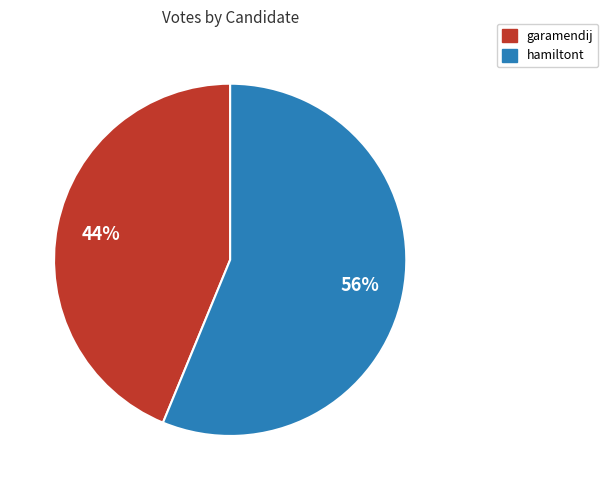

Is there a majority slice in this chart?

Yes